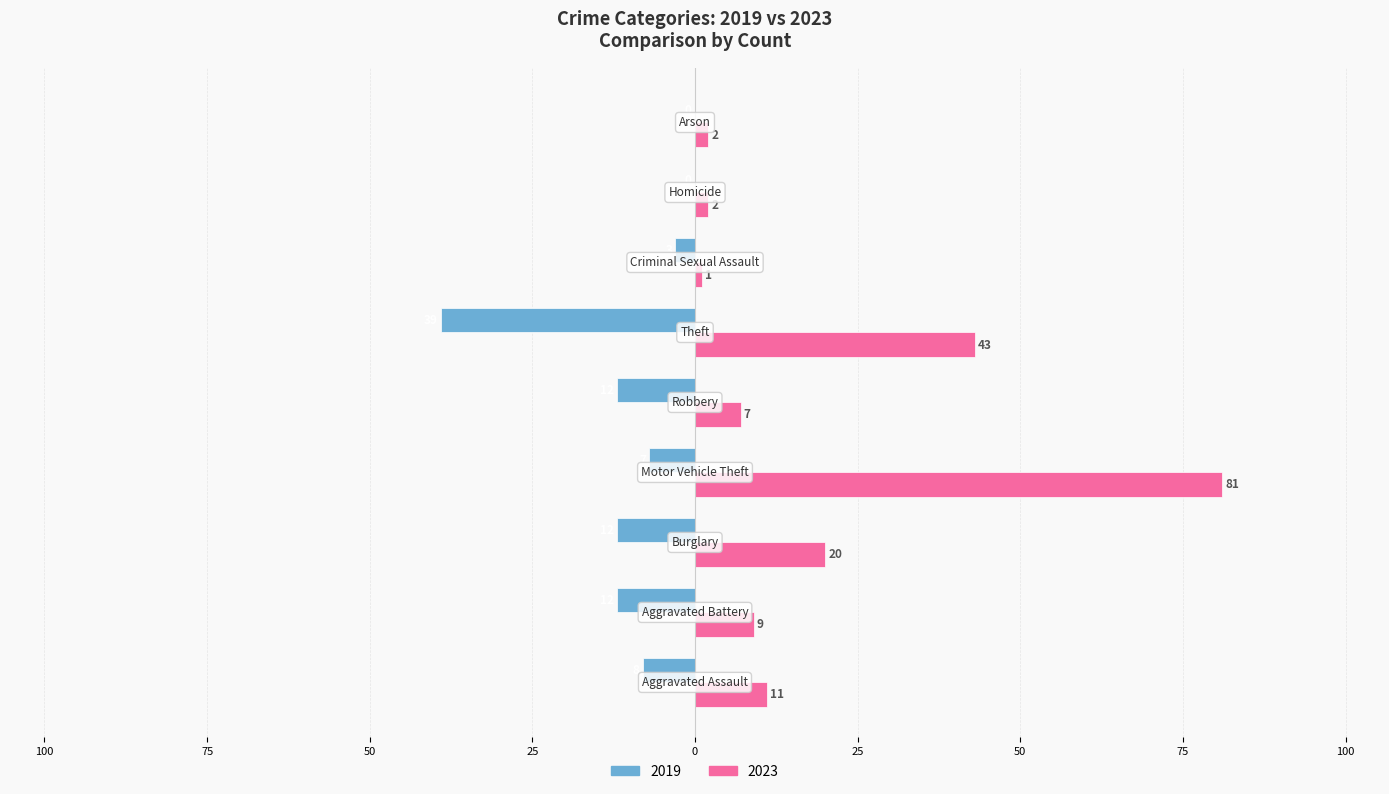

What are all the series names shown in the legend?

2019, 2023